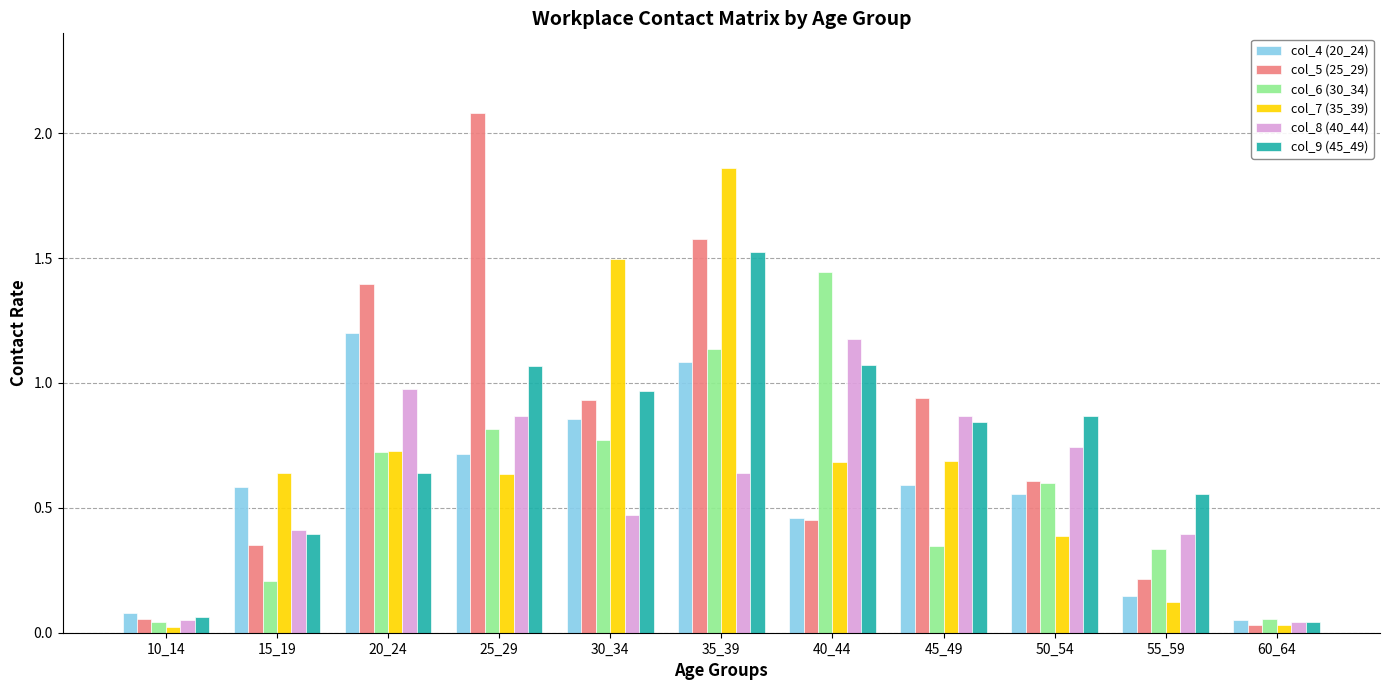

The col_6 (30_34) series shows 0.2 at 15_19. True or false?

True